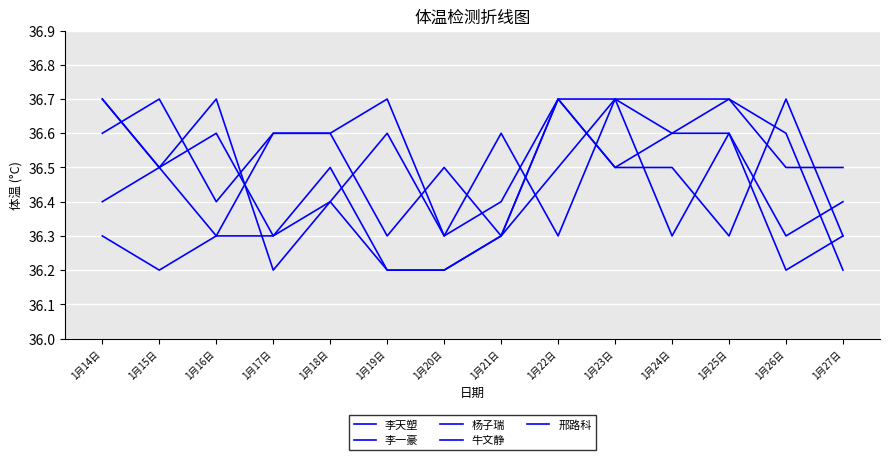

What is the average value of the 牛文静 series?

36.5